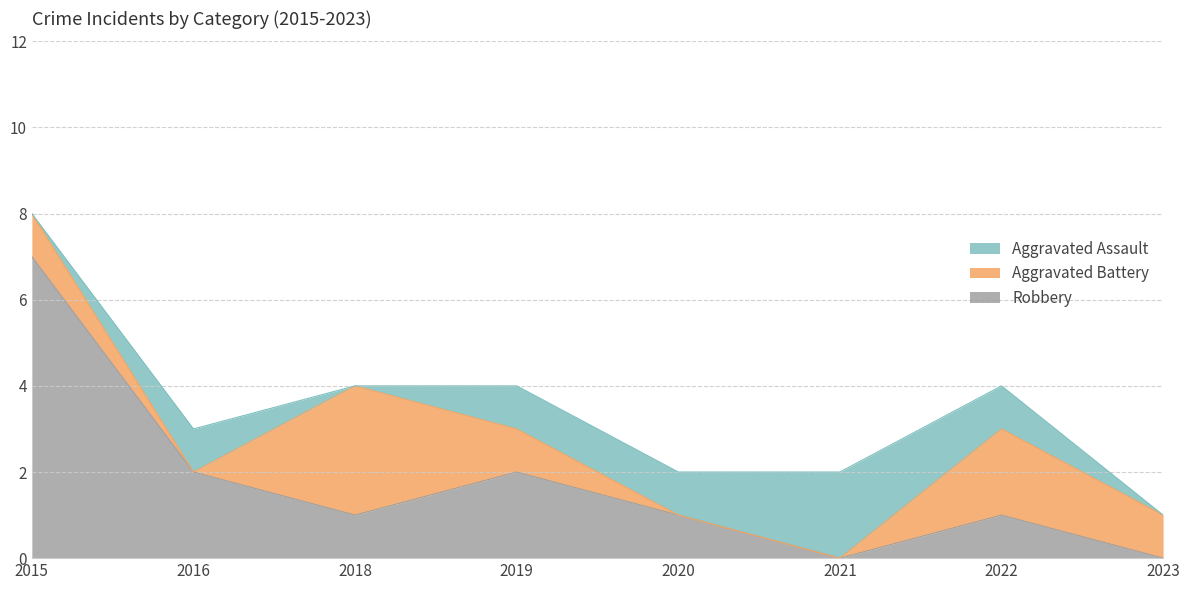

Reading right to left, list all the values displayed in this chart.

Aggravated Assault: 0	1	2	1	1	0	1	0
Aggravated Battery: 1	2	0	0	1	3	0	1
Robbery: 0	1	0	1	2	1	2	7